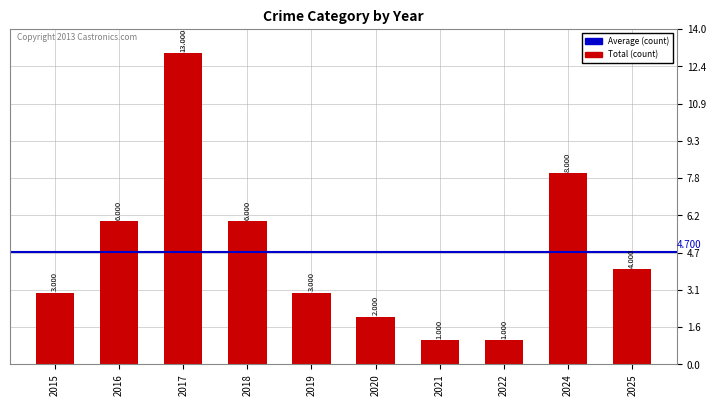

How many values are below 4?

5